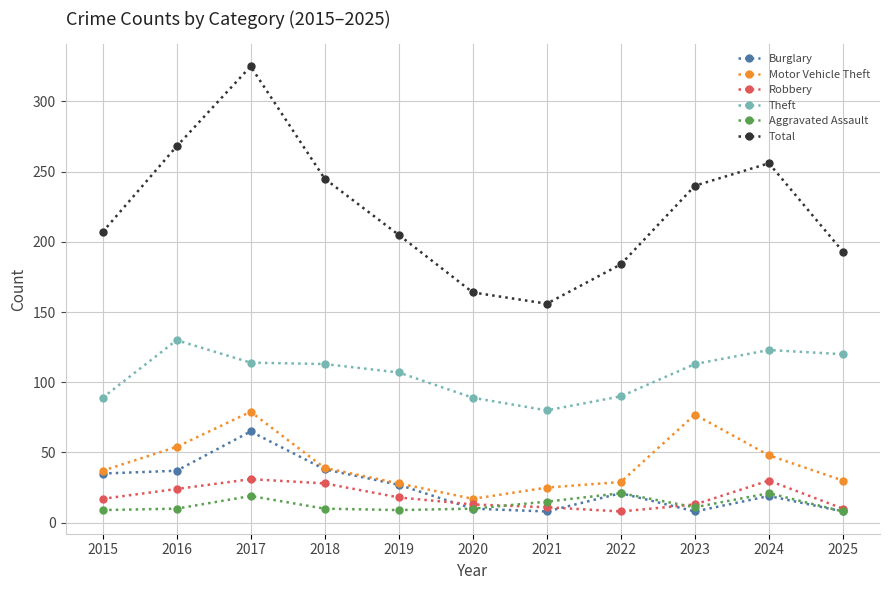

What is the value of the Aggravated Assault point at the 4th from the left?

10